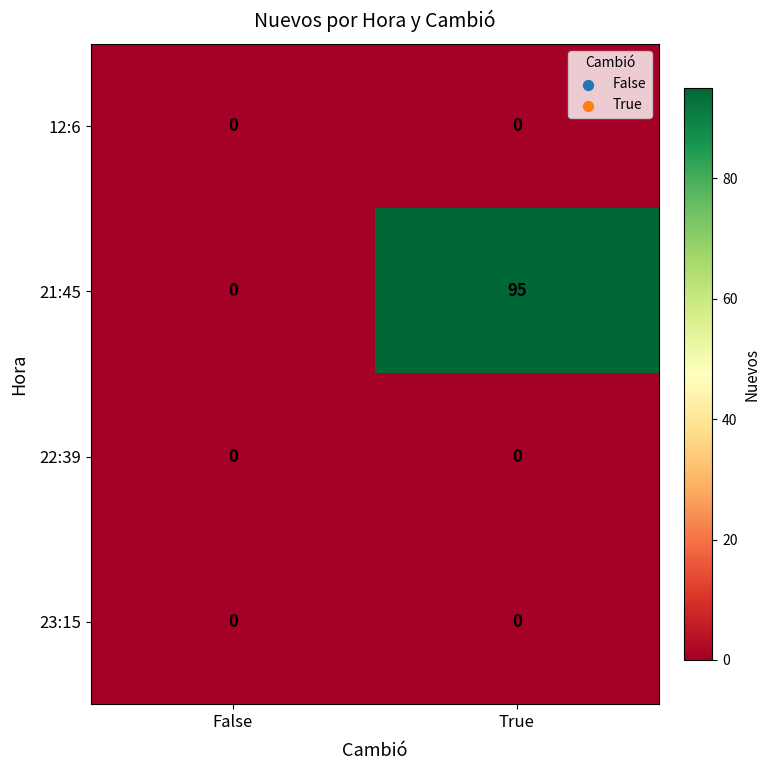

What is the difference between the maximum and minimum values in the 21:45 series?

95